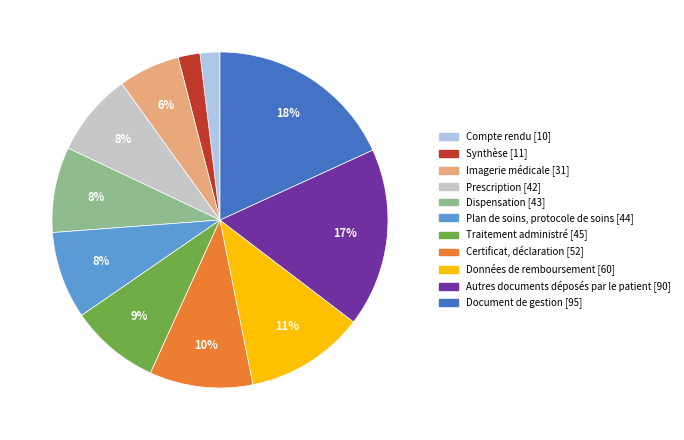

The Imagerie médicale slice represents 1% of the pie. True or false?

False